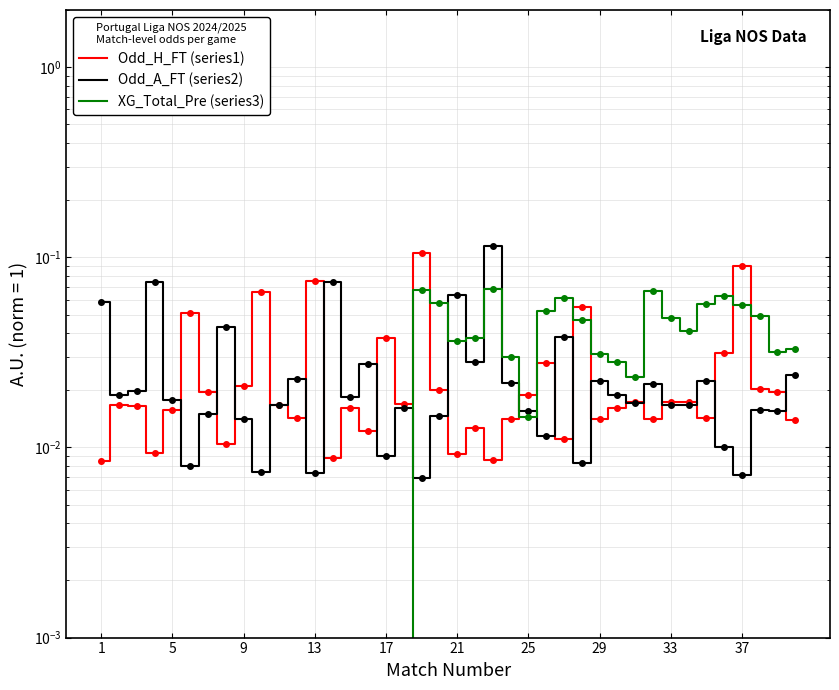

After their last crossing, which series has the higher values: Odd_A_FT (series2) or XG_Total_Pre (series3)?

XG_Total_Pre (series3)